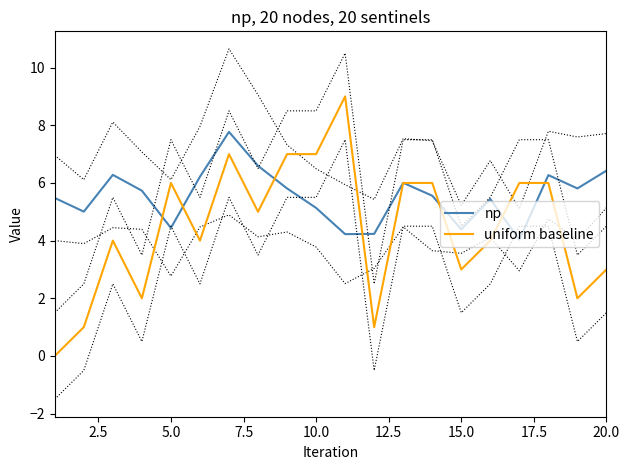

What is the value of the np point at the 20th from the left?

6.4